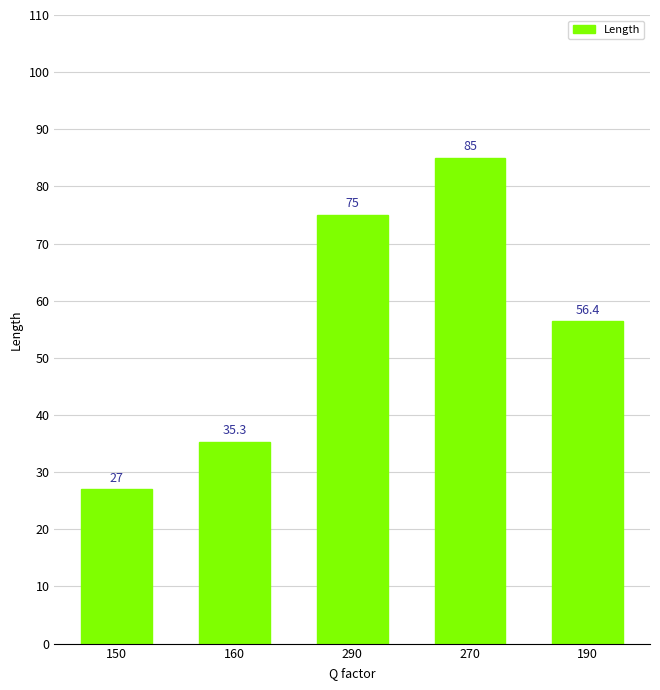

What is the change in value from 290 to 190?

-18.6